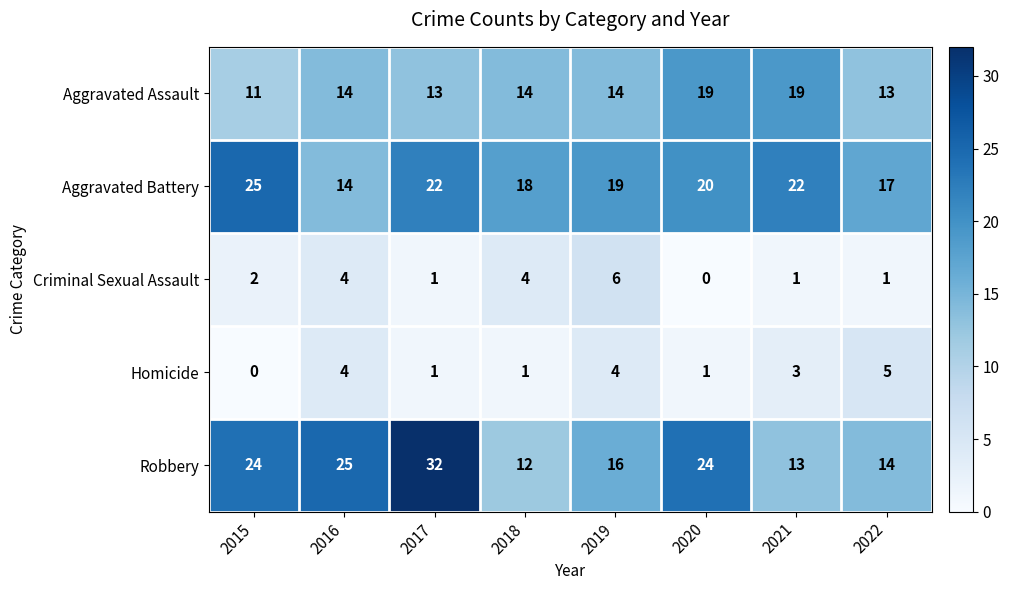

Which series has the largest range (max minus min)?

Robbery